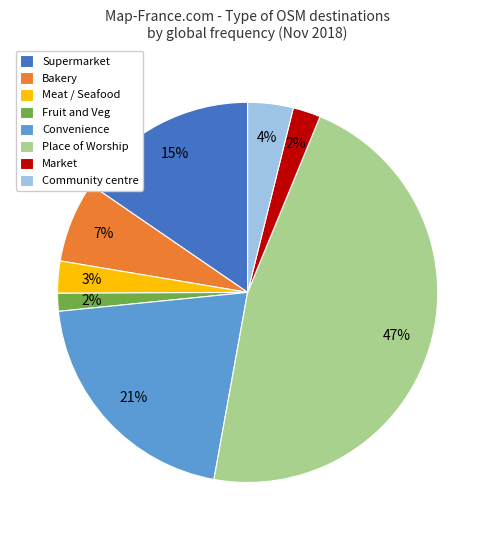

What is the largest slice in the pie chart?

Place of Worship